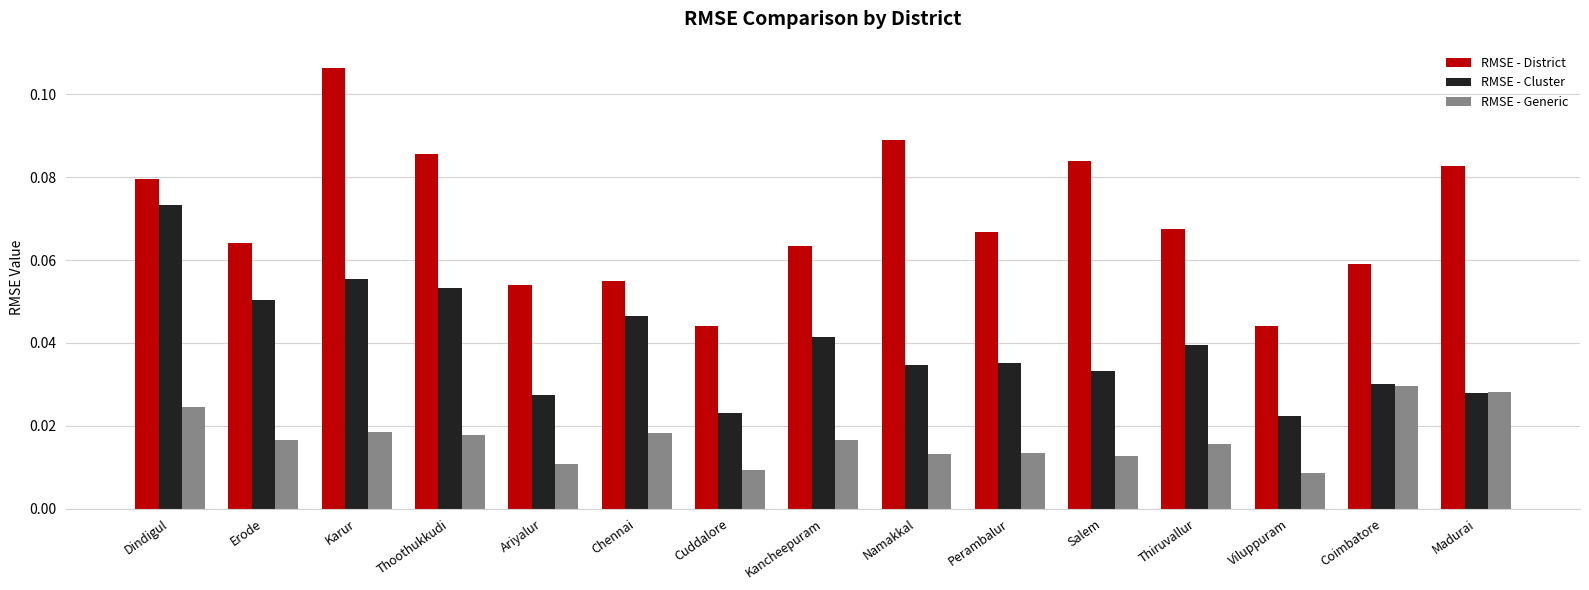

Which series has the largest range (max minus min)?

RMSE - District